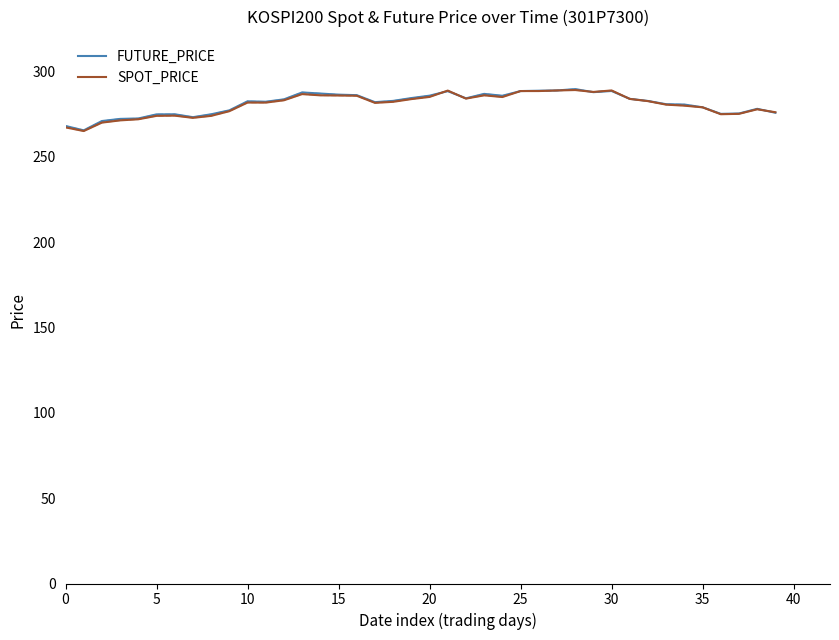

What is the highest value of the SPOT_PRICE series?

289.0